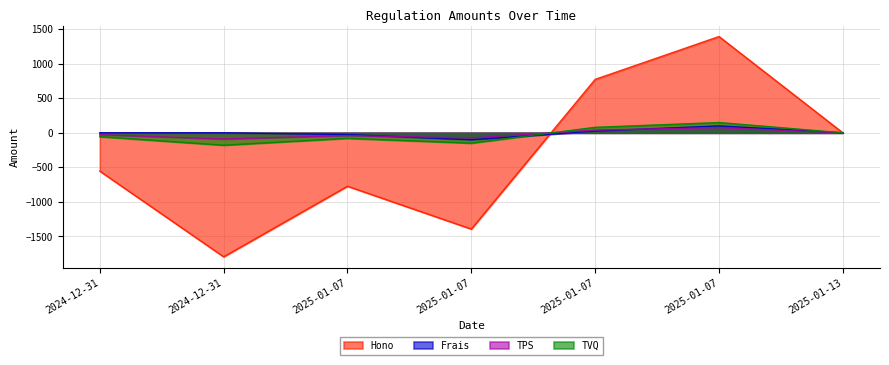

How many values in the TPS series exceed -27?

3